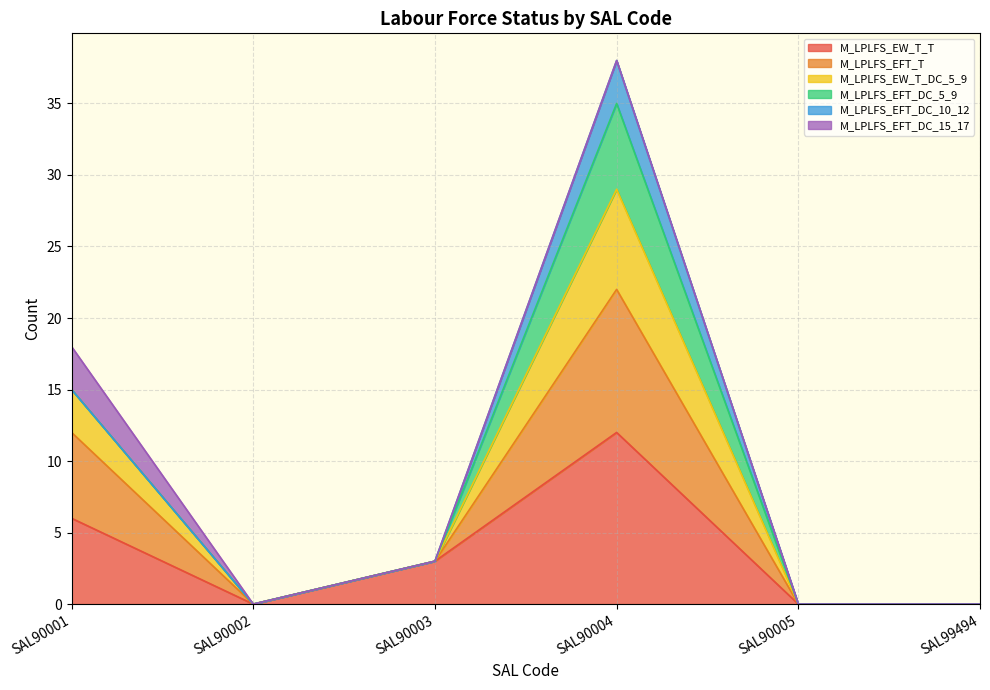

How many values in the M_LPLFS_EFT_T series exceed 3?

2